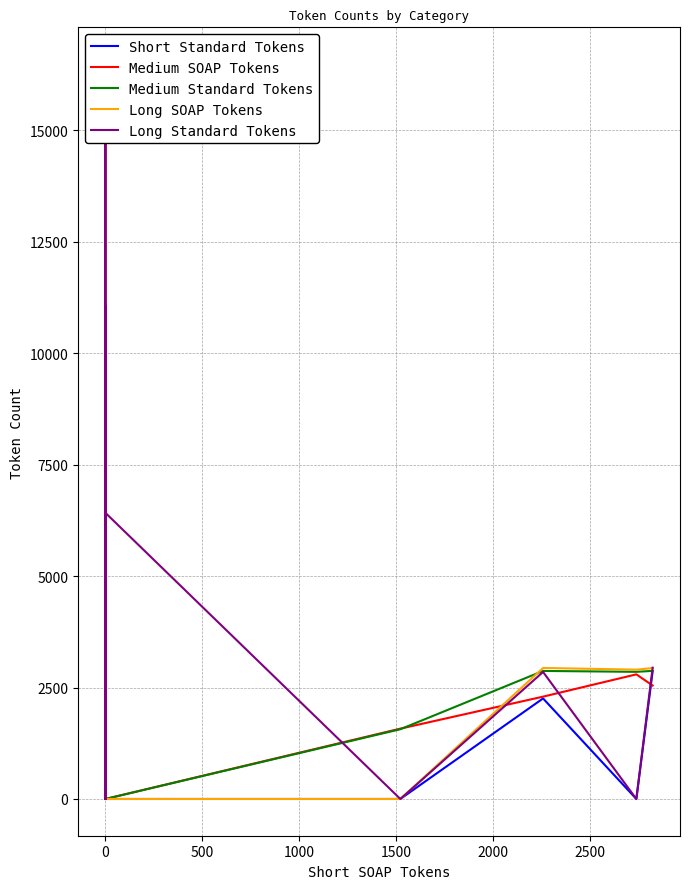

At which label is Long Standard Tokens closest to 8245?

15